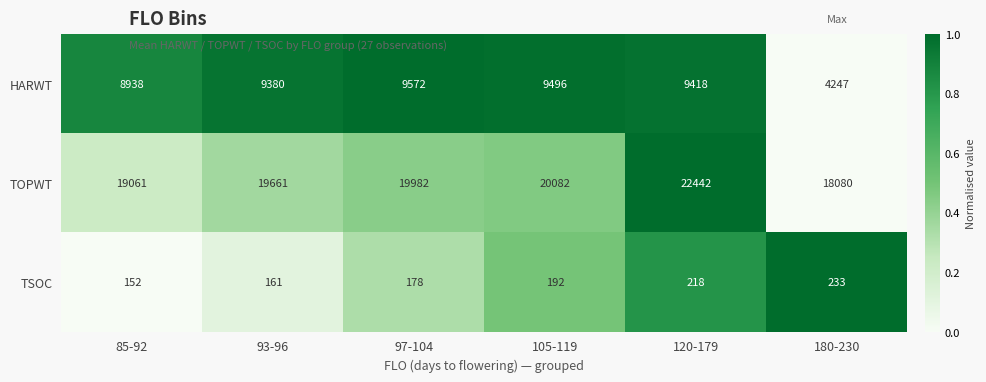

At which category is the sum across all series the highest?

120-179